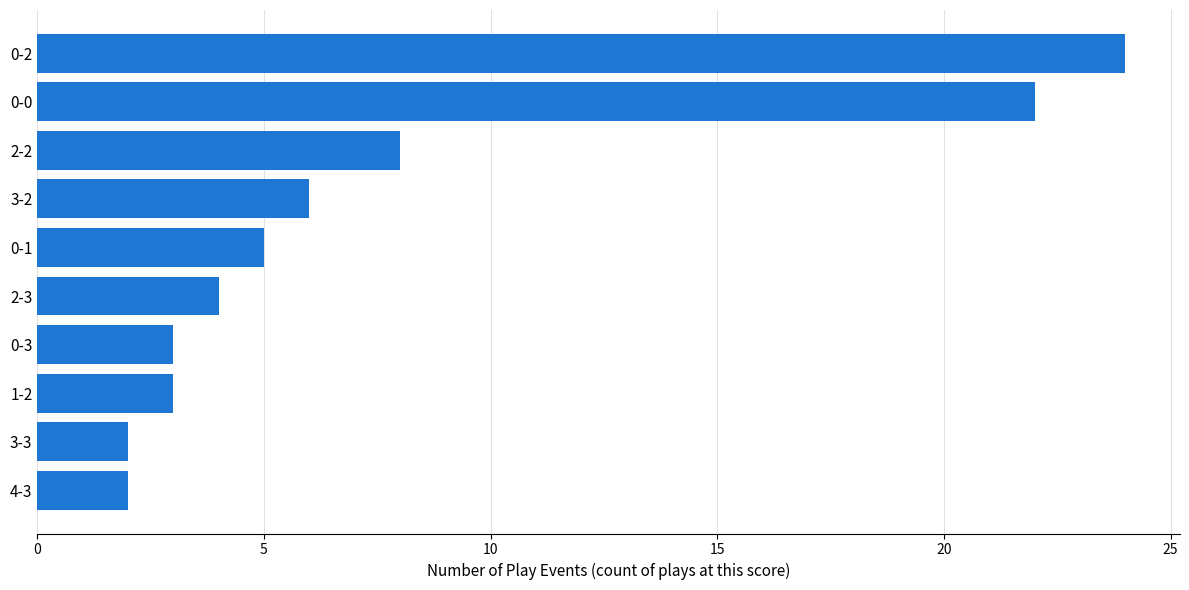

Does the chart contain any negative values?

No